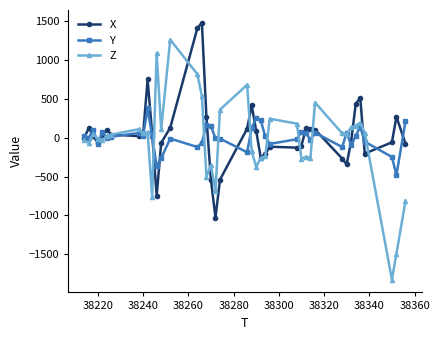

List the series in order of their peak value, highest first.

X, Z, Y